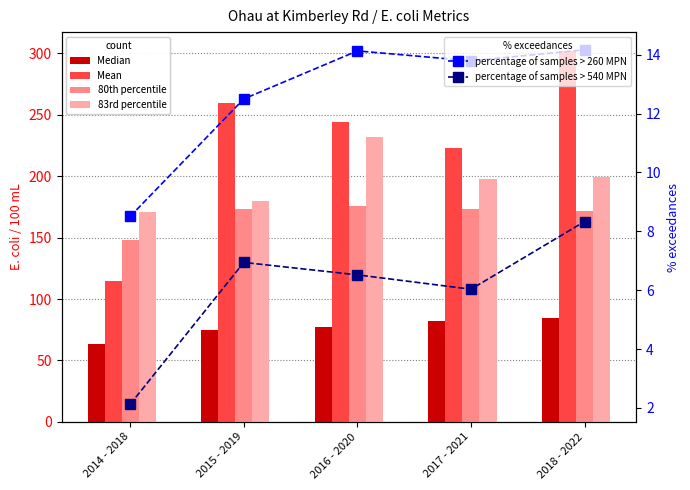

The value of 80th percentile at 2014 - 2018 is 88.2. True or false?

False